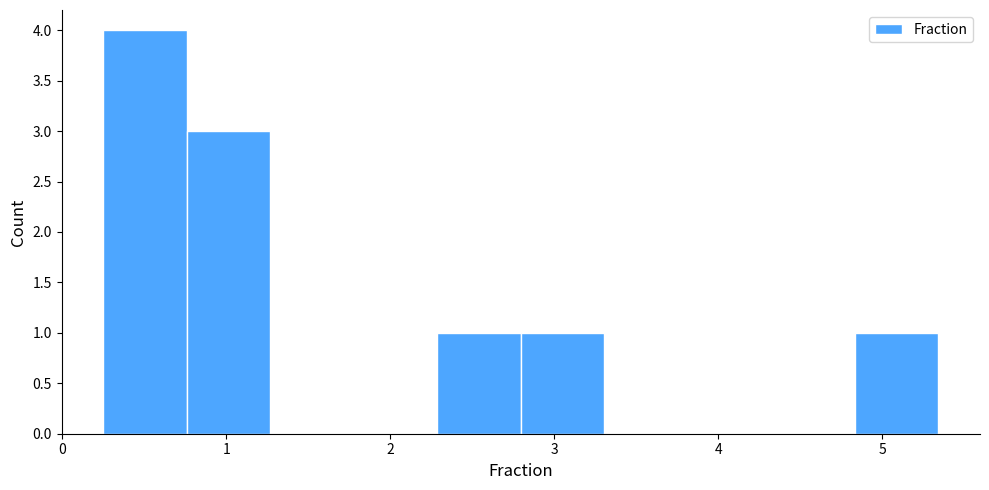

Which range on the x-axis has the tallest bar?

0.3 to 0.8